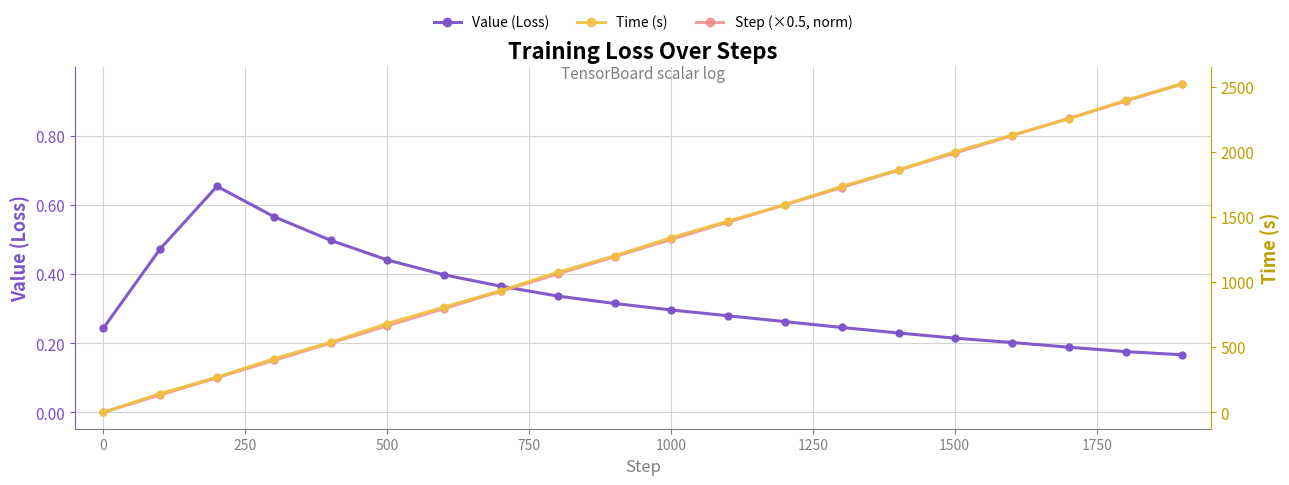

True or false: Time (s) has a value of 869.3 at 11.

False